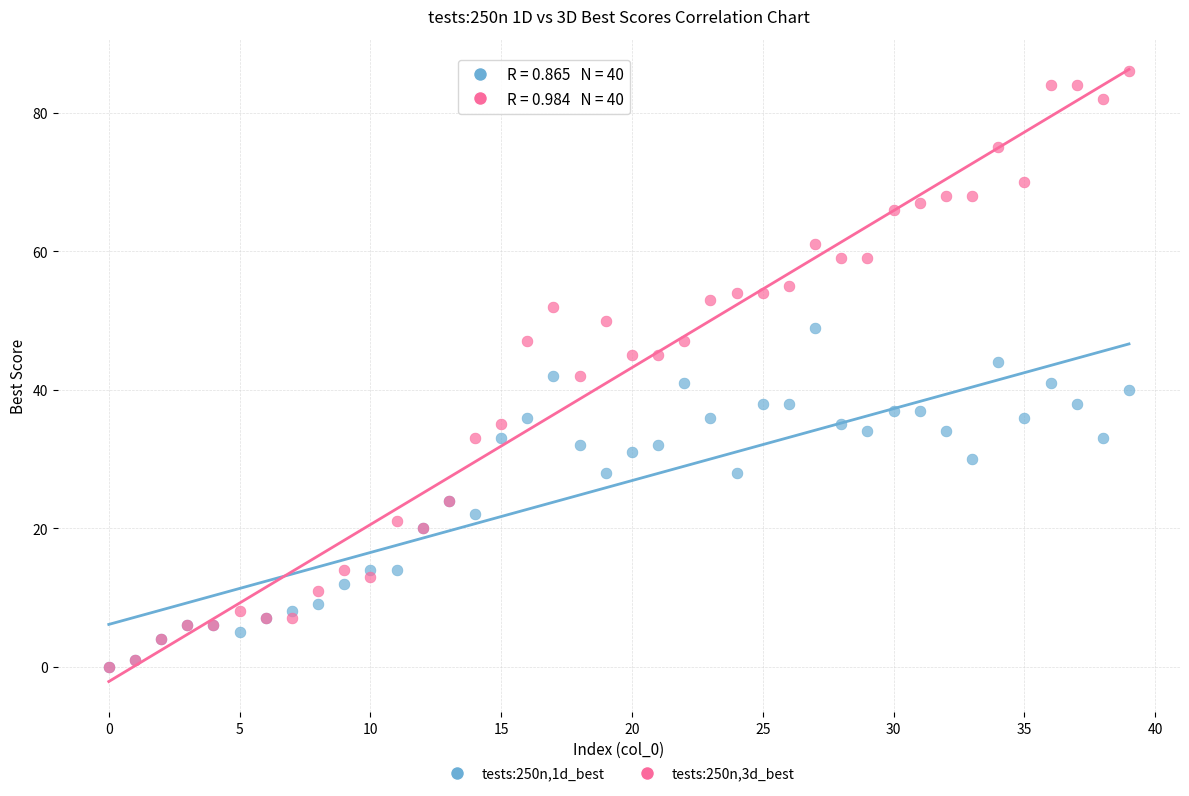

Which series contains the highest Y value?

tests:250n,3d_best